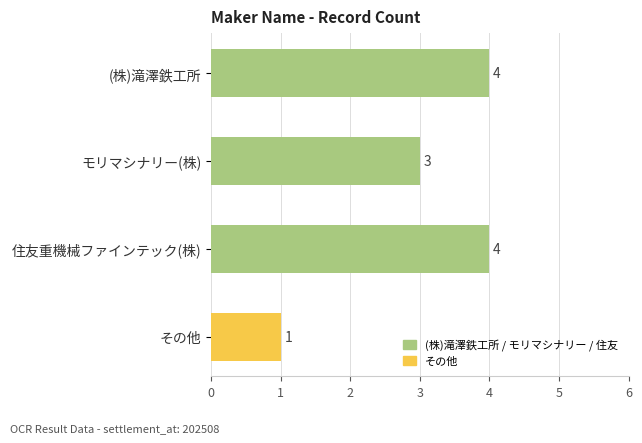

Count the values in the range 3 to 4.

3